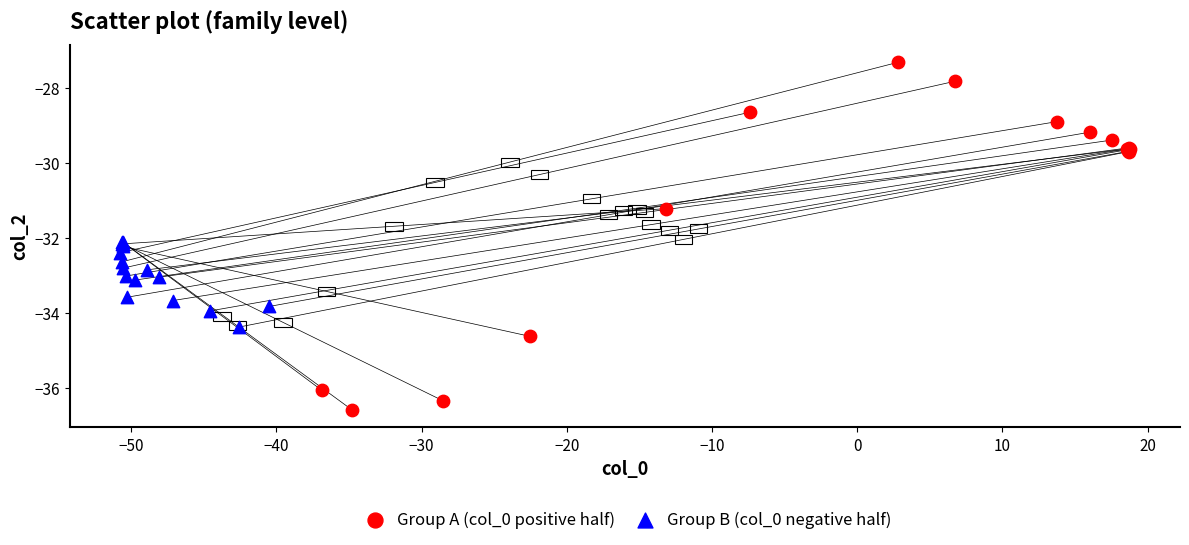

Which series has the widest spread of Y values?

Group A (col_0 positive half)